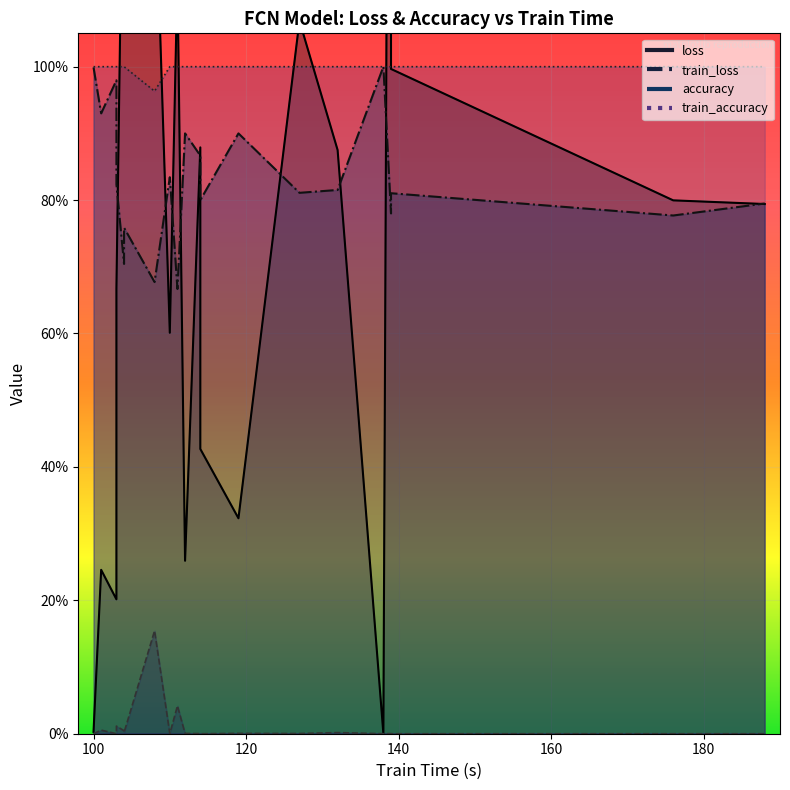

Where do loss and train_accuracy first cross each other?

103 and 104